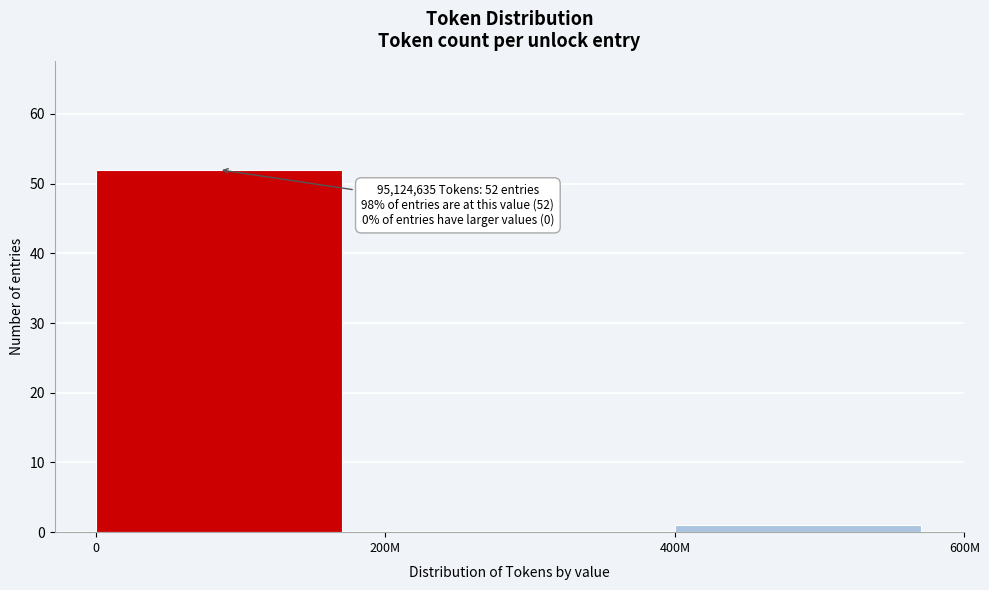

Reading left to right, what are all the values shown in this chart?

0=52	200M=0	400M=1